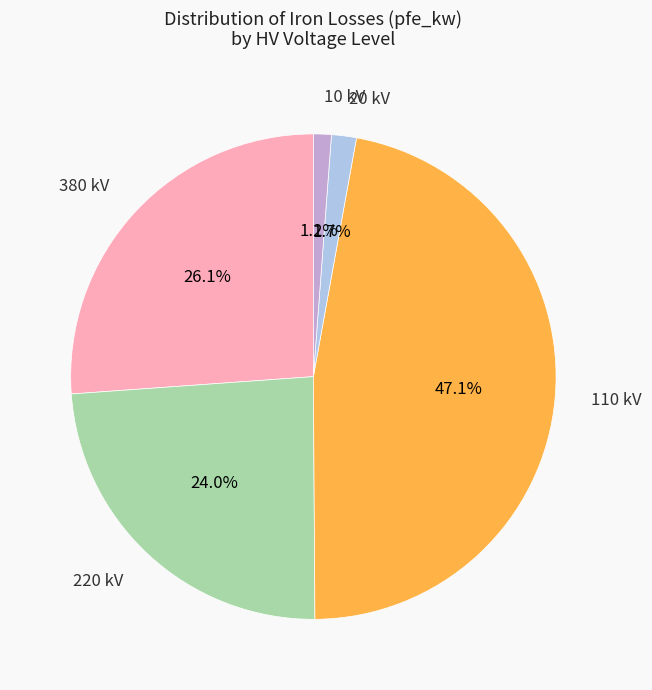

What is the largest slice in the pie chart?

110 kV